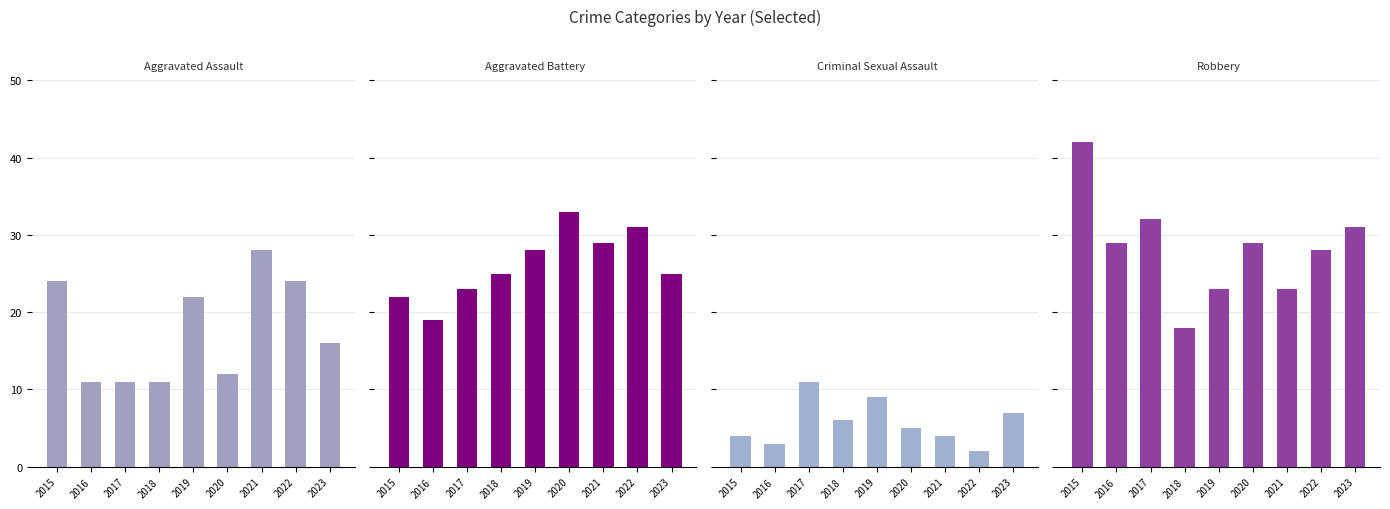

At which label does Robbery first exceed 29?

2015